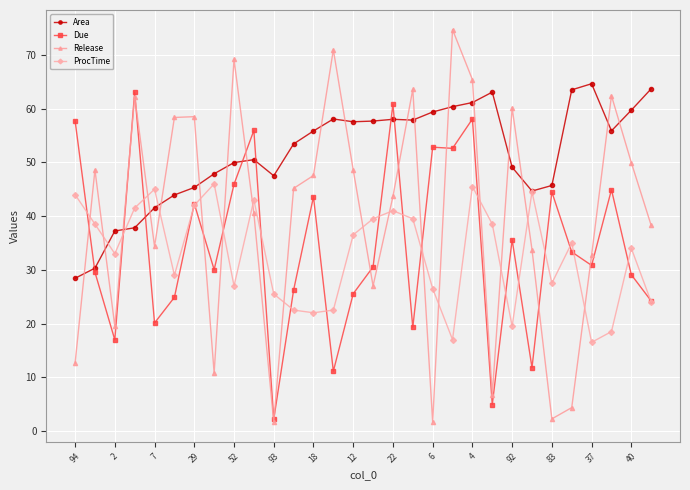

Which series has the largest total across all categories?

Area